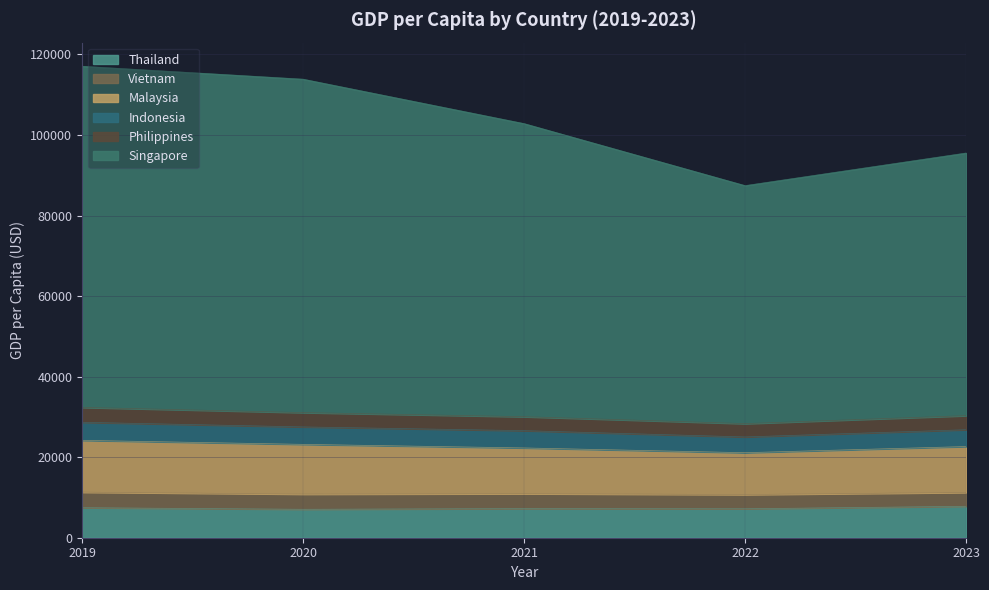

True or false: Philippines has more than 0 interior local peaks.

False